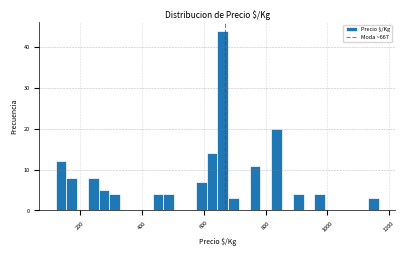

Read against the x-axis, roughly where is the centre of the tallest bar?

660